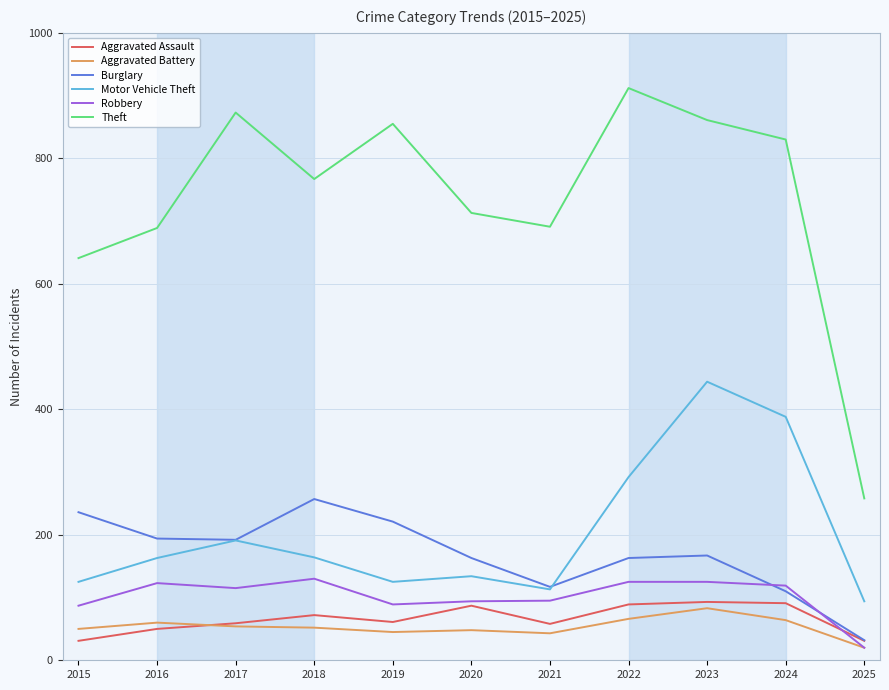

The value of Motor Vehicle Theft at 2020 is 134. True or false?

True